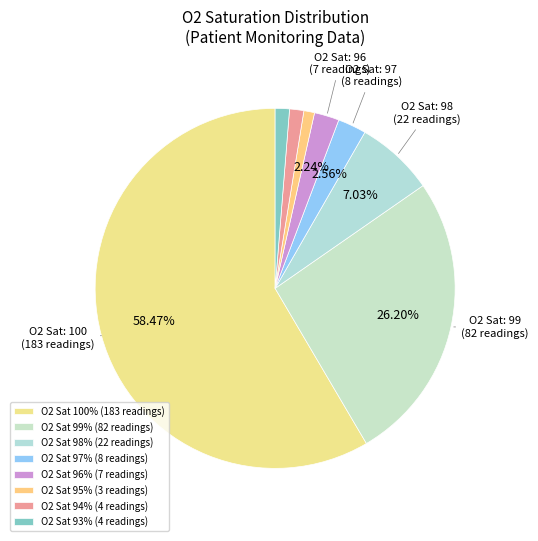

Count the number of slices in the pie.

8